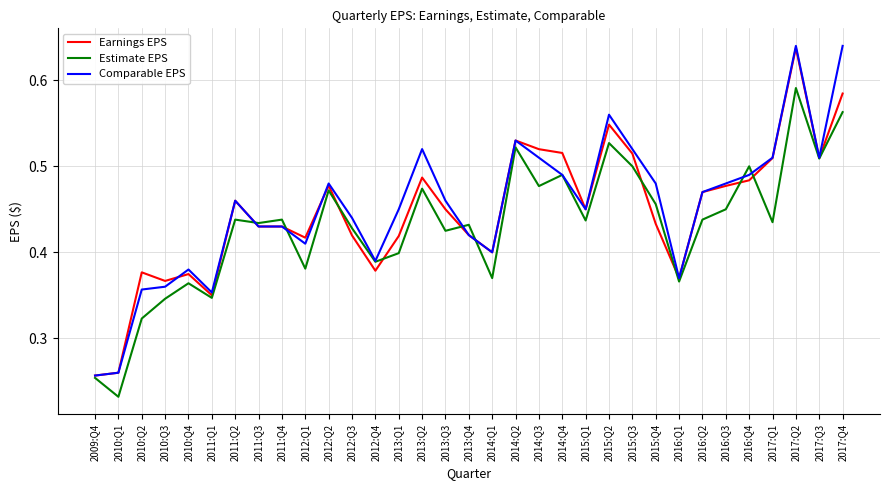

At which category is the sum across all series the highest?

2017:Q2